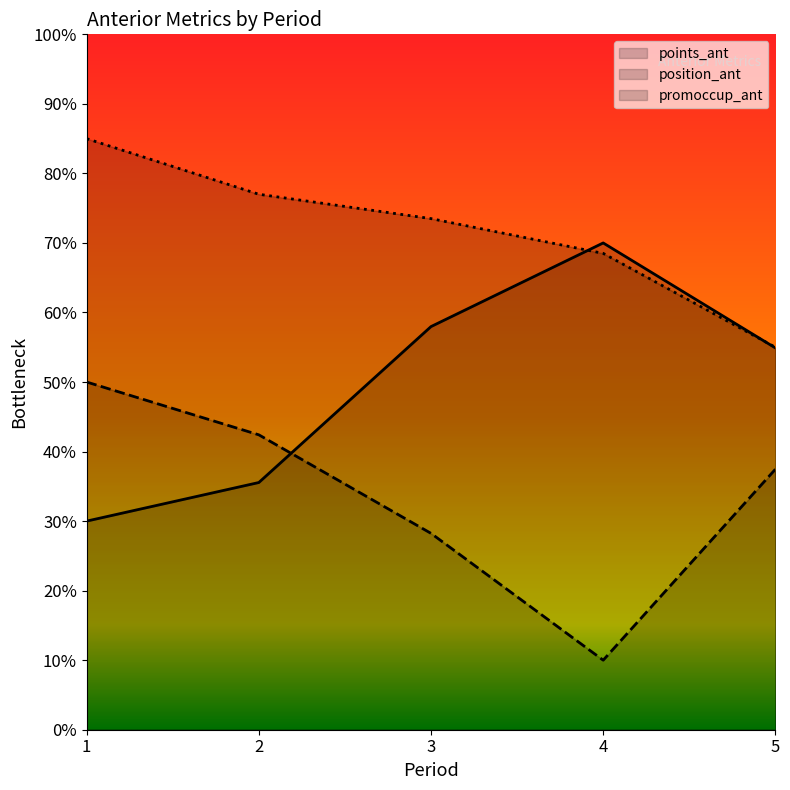

What is the total value across all series at 3?

159.7